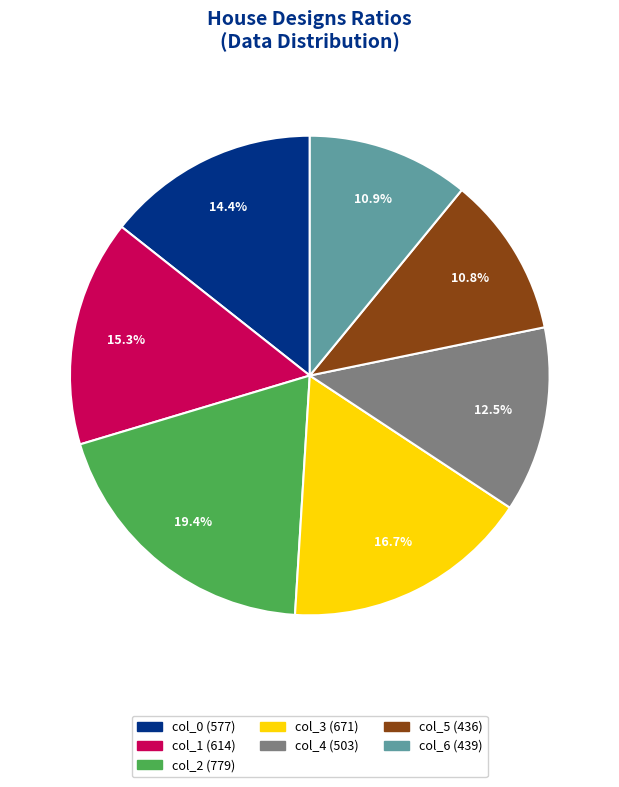

True or false: col_4 accounts for 23% of the total.

False